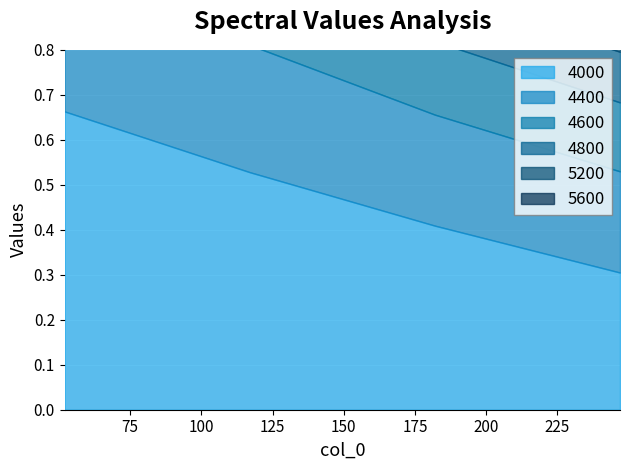

Rank the series by their maximum value, from highest to lowest.

4000, 4400, 5600, 4600, 4800, 5200